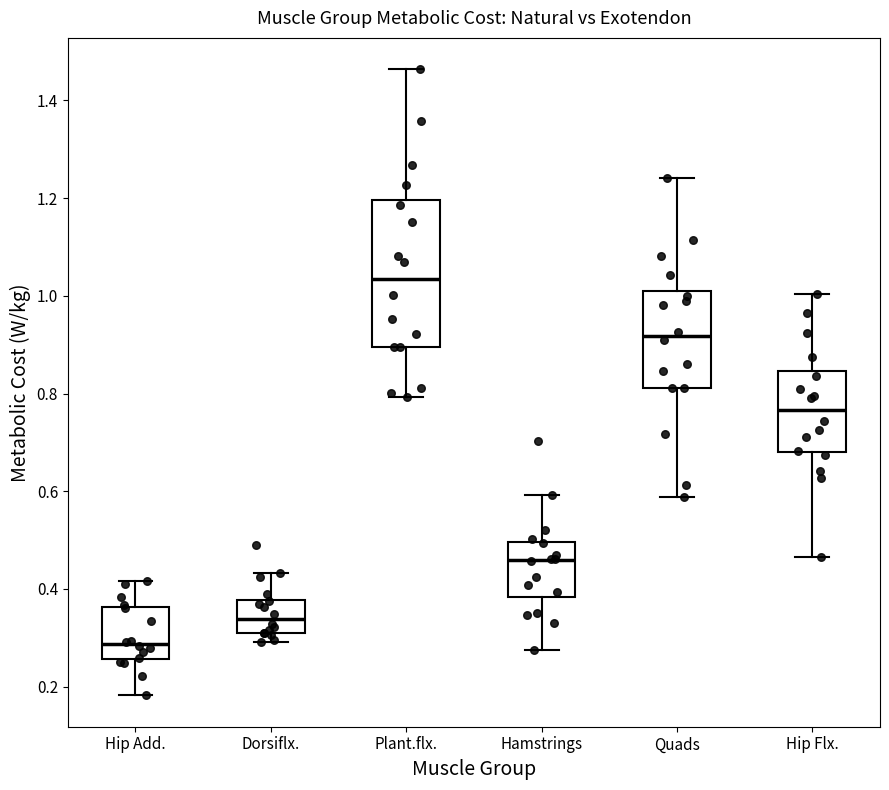

Comparing the boxes themselves (not the whiskers), which one is the tallest?

Plant.flx.